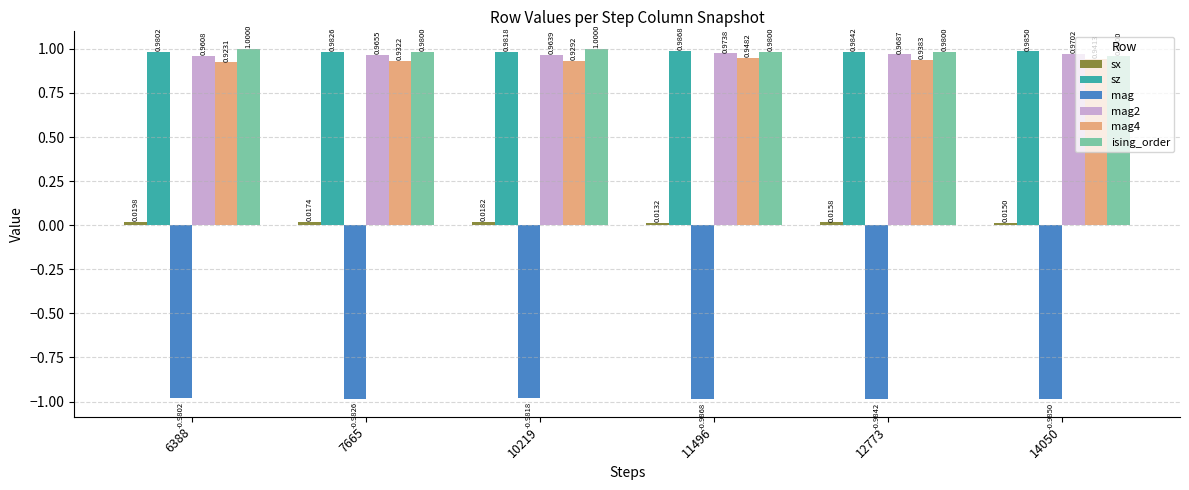

How many mag4 values are between 0 and 1?

6